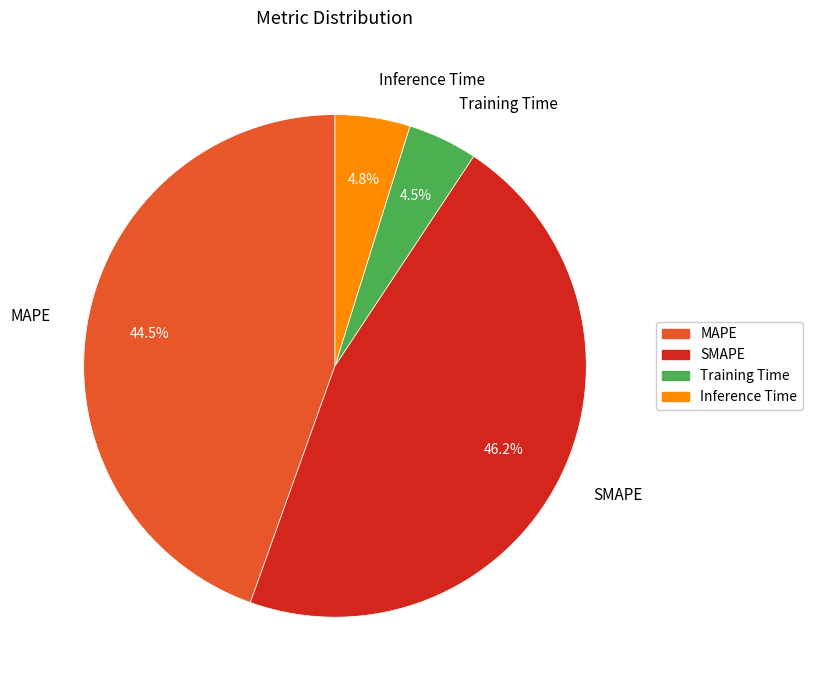

Does Training Time represent more than half of the total?

No